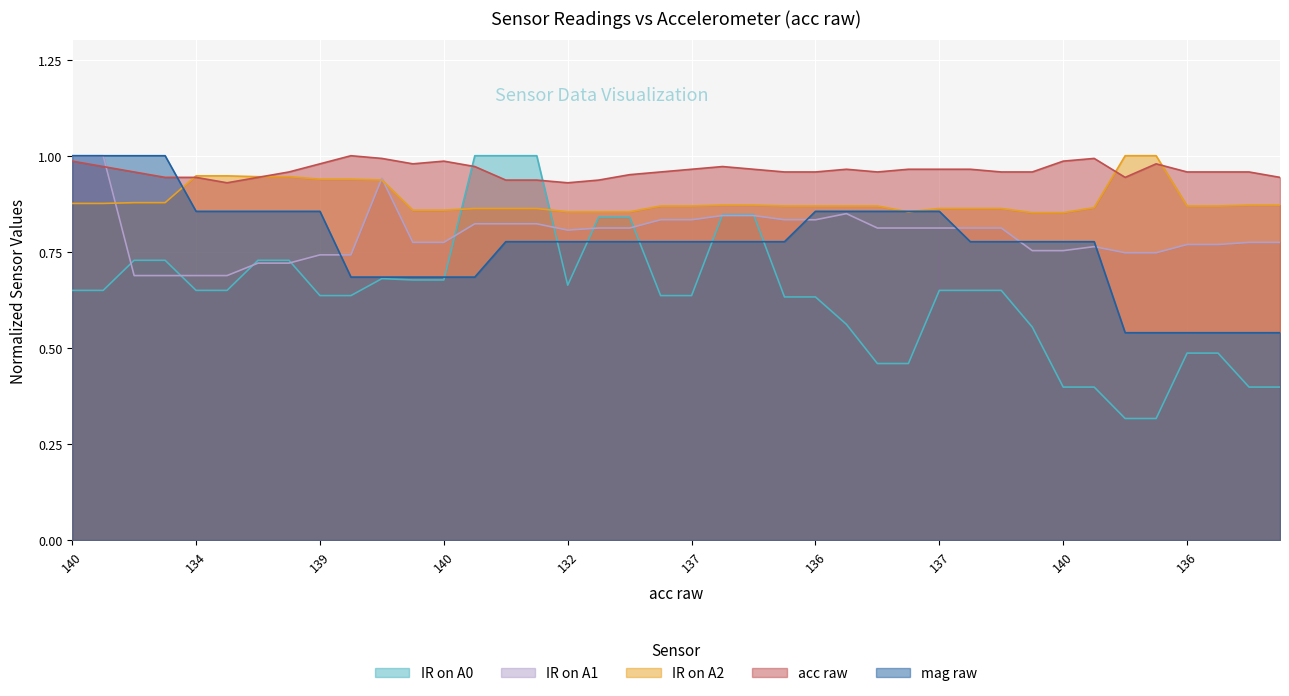

Reading left to right, what are all the values shown in this chart?

IR on A0: 0.6	0.6	0.7	0.7	0.6	0.6	0.7	0.7	0.6	0.6	0.7	0.7	0.7	1.0	1.0	1.0	0.7	0.8	0.8	0.6	0.6	0.8	0.8	0.6	0.6	0.6	0.5	0.5	0.6	0.6	0.6	0.6	0.4	0.4	0.3	0.3	0.5	0.5	0.4	0.4
IR on A1: 1.0	1.0	0.7	0.7	0.7	0.7	0.7	0.7	0.7	0.7	0.9	0.8	0.8	0.8	0.8	0.8	0.8	0.8	0.8	0.8	0.8	0.8	0.8	0.8	0.8	0.8	0.8	0.8	0.8	0.8	0.8	0.8	0.8	0.8	0.7	0.7	0.8	0.8	0.8	0.8
IR on A2: 0.9	0.9	0.9	0.9	0.9	0.9	0.9	0.9	0.9	0.9	0.9	0.9	0.9	0.9	0.9	0.9	0.9	0.9	0.9	0.9	0.9	0.9	0.9	0.9	0.9	0.9	0.9	0.9	0.9	0.9	0.9	0.9	0.9	0.9	1.0	1.0	0.9	0.9	0.9	0.9
acc raw: 1.0	1.0	1.0	0.9	0.9	0.9	0.9	1.0	1.0	1.0	1.0	1.0	1.0	1.0	0.9	0.9	0.9	0.9	1.0	1.0	1.0	1.0	1.0	1.0	1.0	1.0	1.0	1.0	1.0	1.0	1.0	1.0	1.0	1.0	0.9	1.0	1.0	1.0	1.0	0.9
mag raw: 1.0	1.0	1.0	1.0	0.9	0.9	0.9	0.9	0.9	0.7	0.7	0.7	0.7	0.7	0.8	0.8	0.8	0.8	0.8	0.8	0.8	0.8	0.8	0.8	0.9	0.9	0.9	0.9	0.9	0.8	0.8	0.8	0.8	0.8	0.5	0.5	0.5	0.5	0.5	0.5